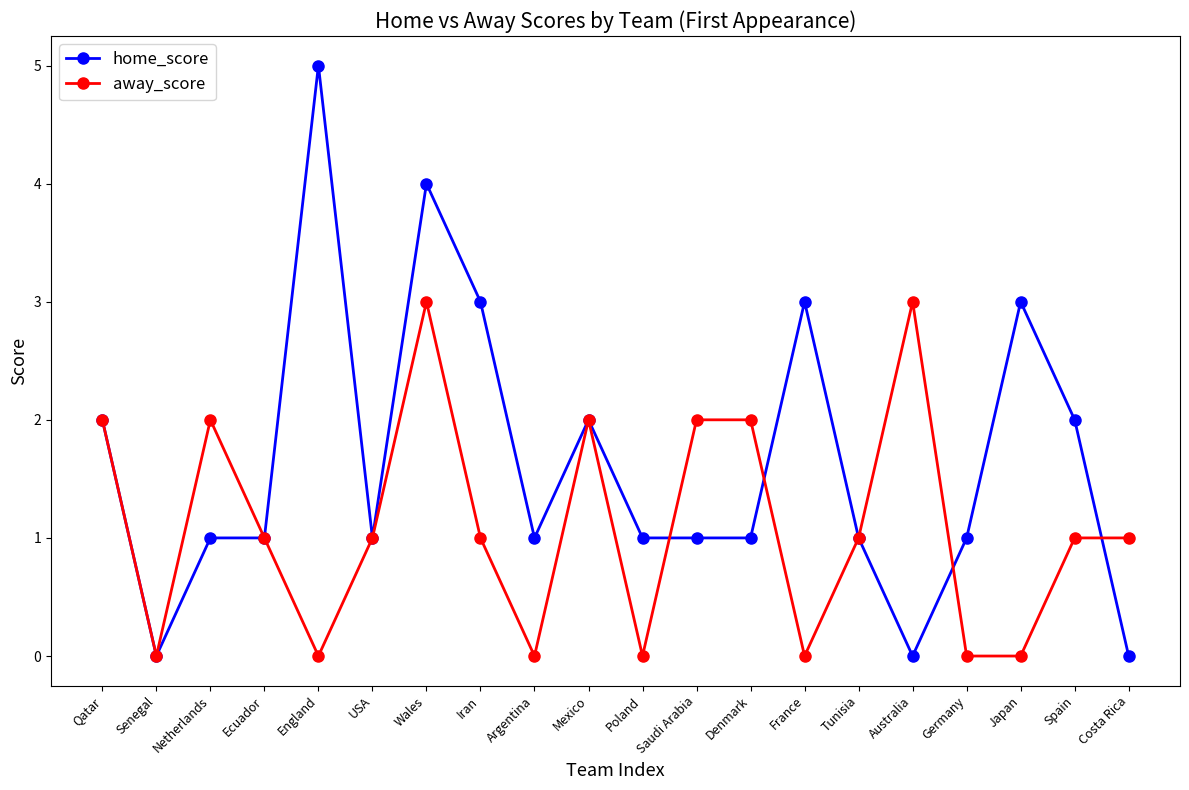

True or false: home_score and away_score intersect in this chart.

True